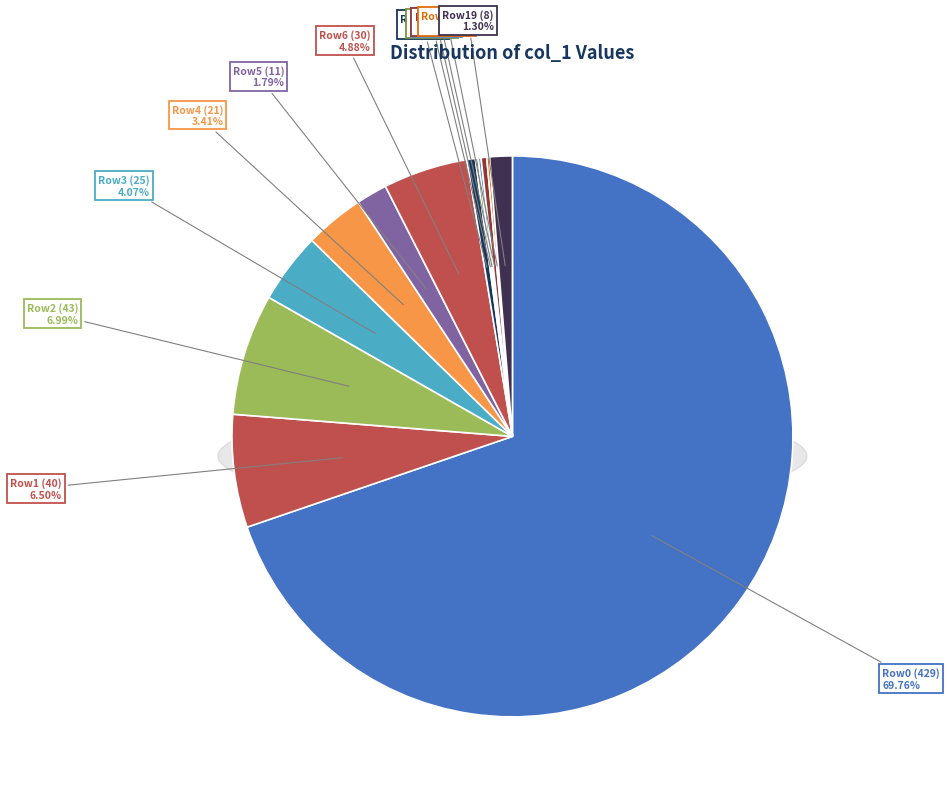

Count the number of slices in the pie.

13